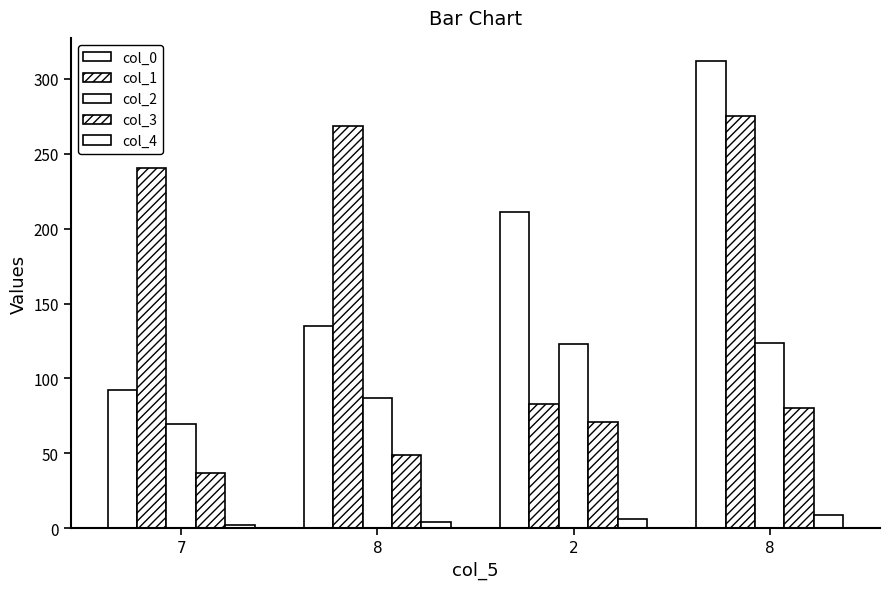

At 7, list the series in order from smallest to largest.

col_4, col_3, col_2, col_0, col_1